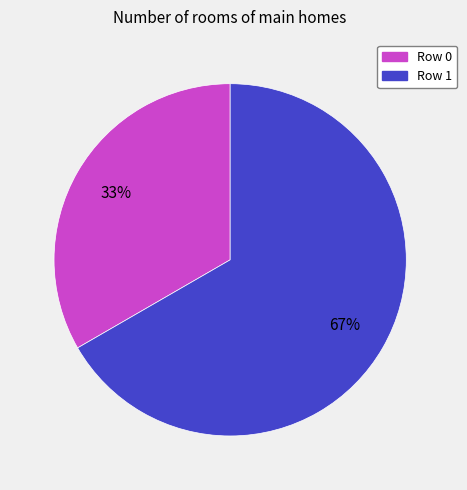

To the nearest percent, what is the average slice percentage?

50%